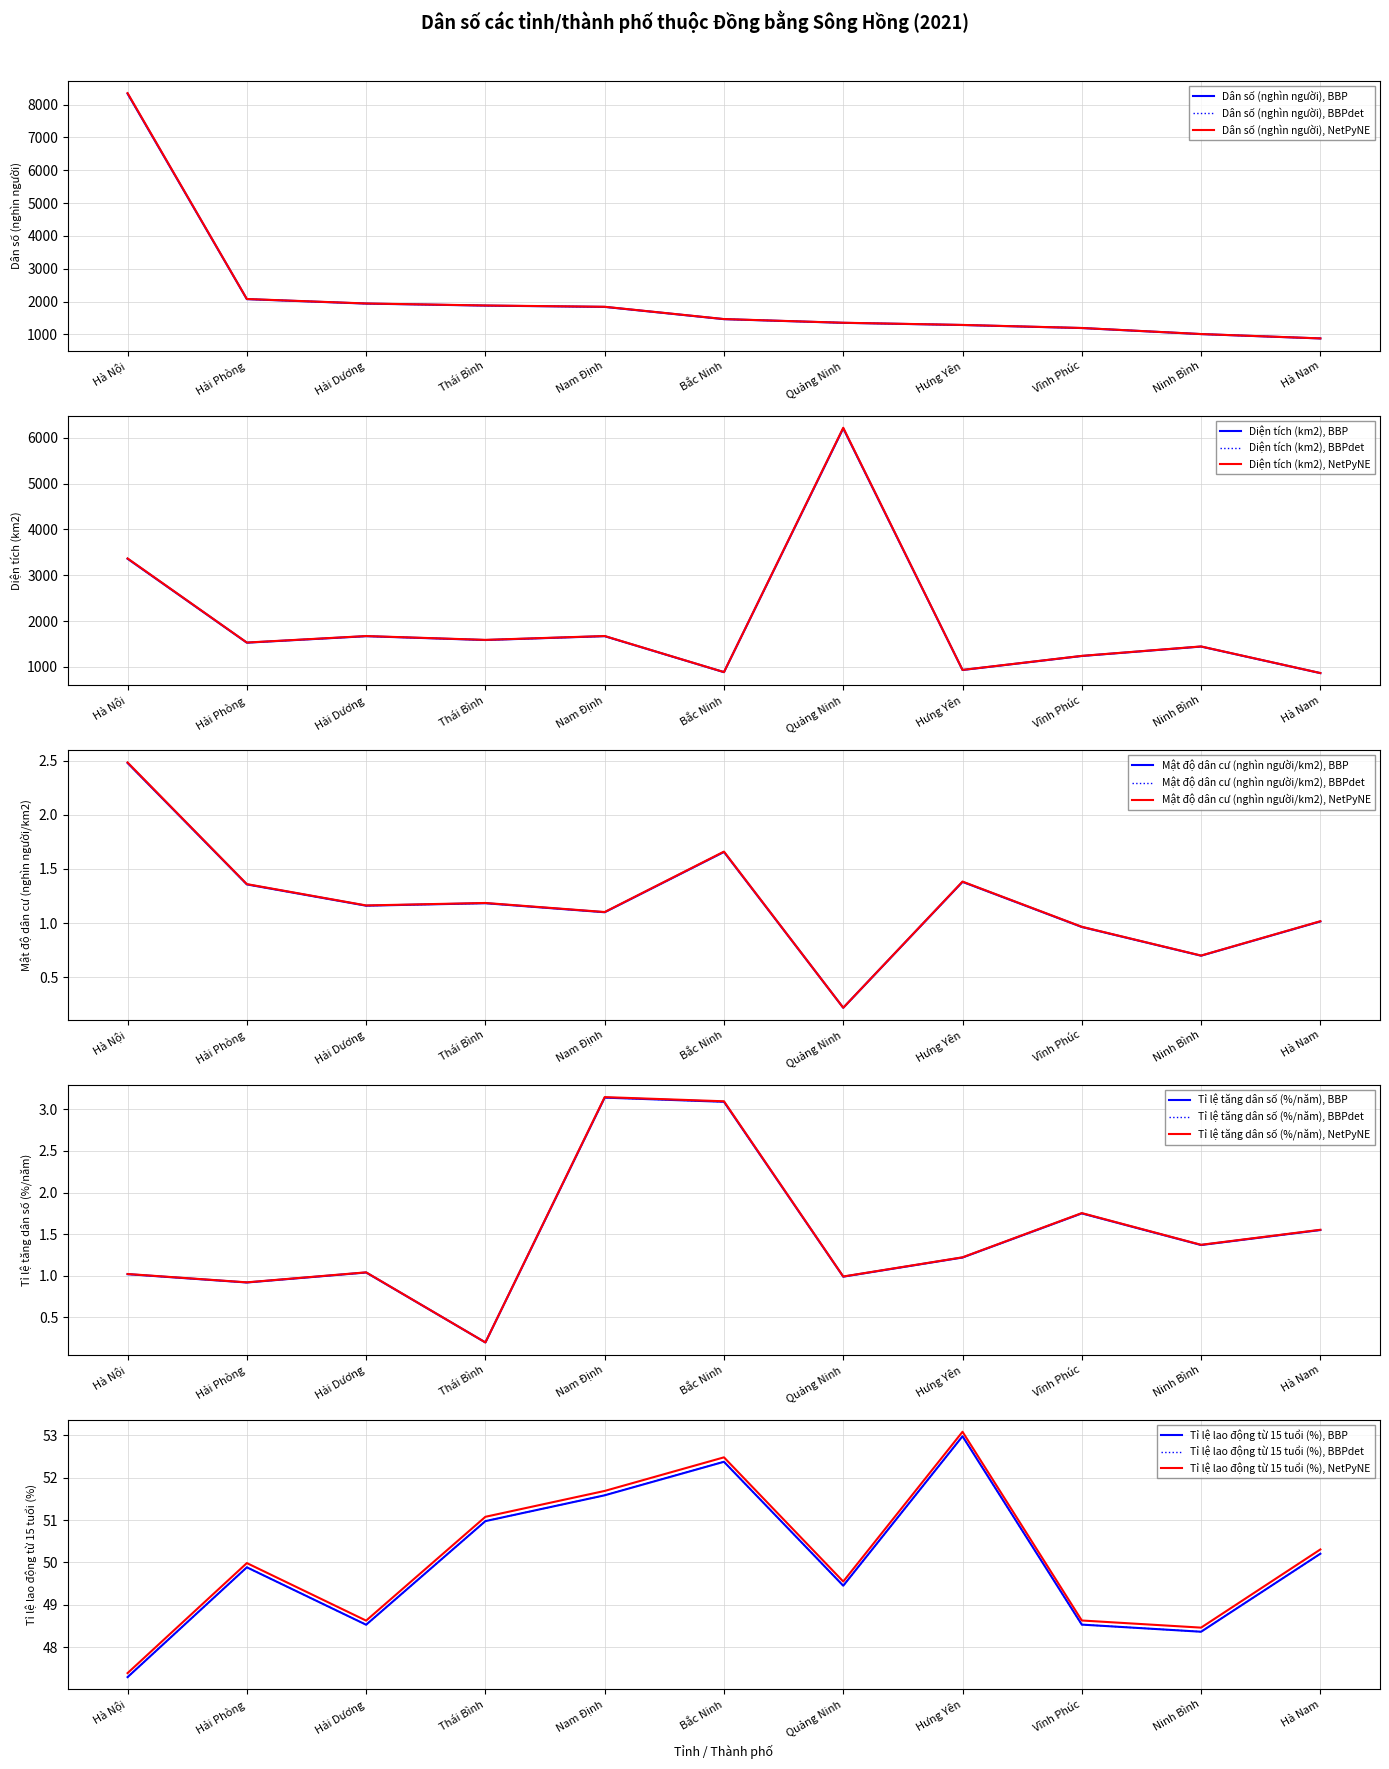

List the series in order of their peak value, highest first.

Dân số (nghìn người), Diện tích (km2), Tỉ lệ lao động từ 15 tuổi (%), Tỉ lệ tăng dân số (%/năm), Mật độ dân cư (nghìn người/km2)